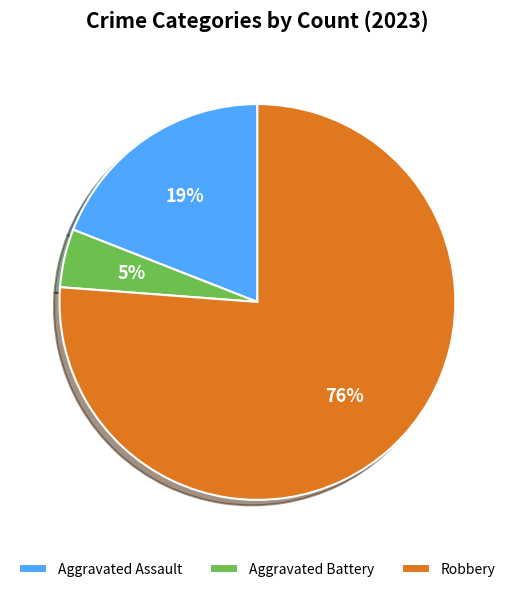

Is the sum of Aggravated Battery and Robbery greater than half?

Yes